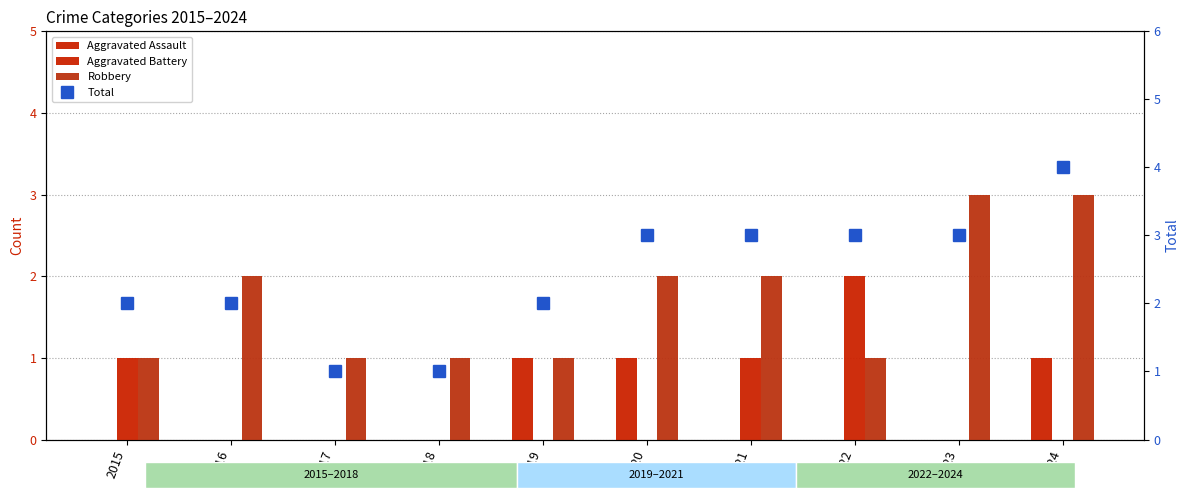

Rank the categories by Aggravated Battery value from lowest to highest.

2016, 2017, 2018, 2019, 2020, 2023, 2024, 2015, 2021, 2022